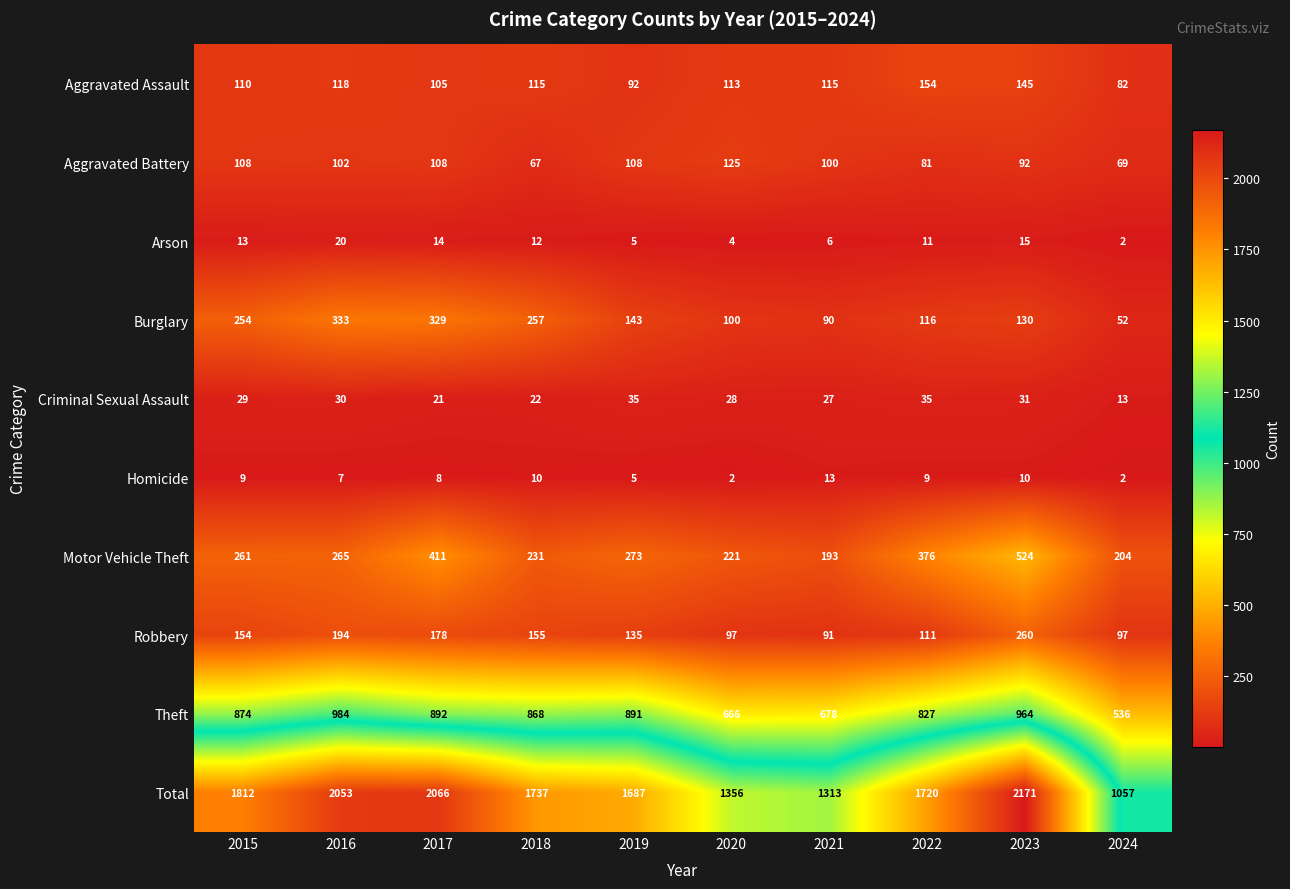

What is the greatest value displayed?

2171